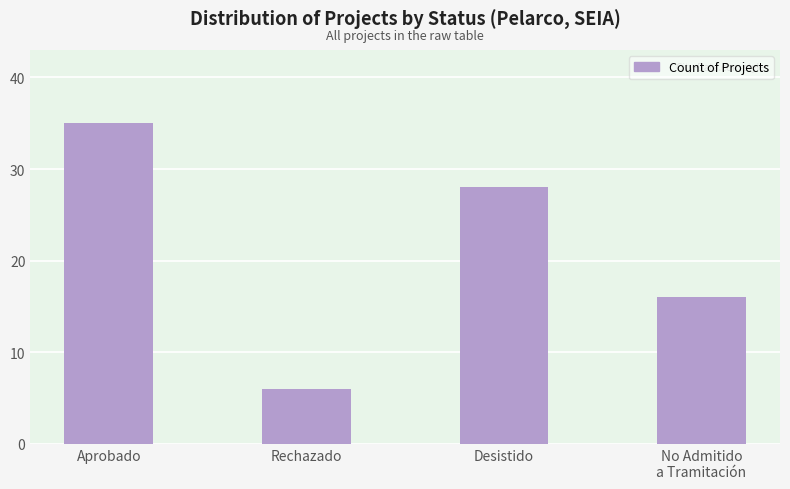

Reading left to right, list all the values displayed in this chart.

Aprobado=35	Rechazado=6	Desistido=28	No Admitido
a Tramitación=16